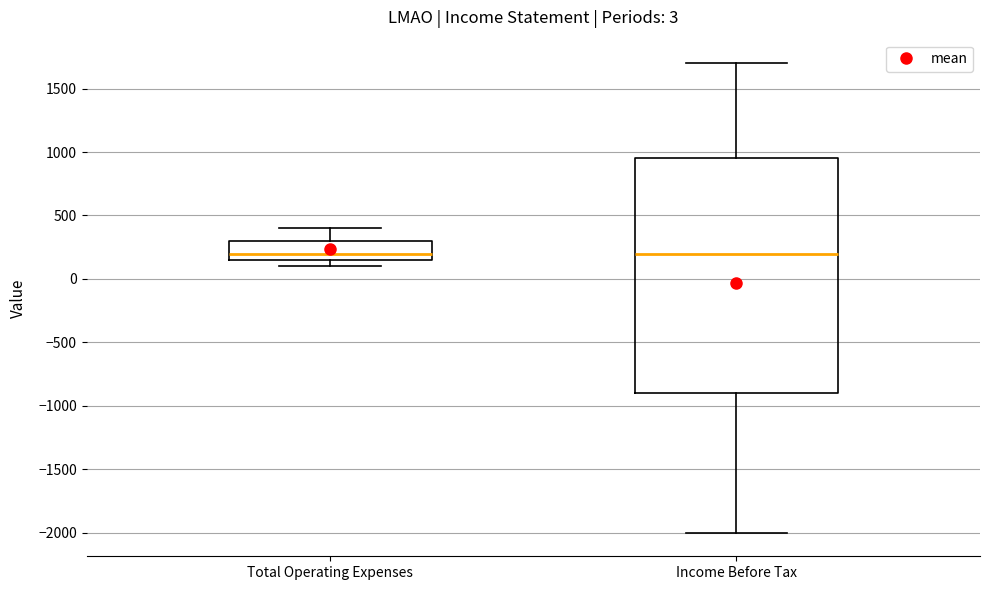

Which box is the tallest, from its lower edge to its upper edge?

Income Before Tax